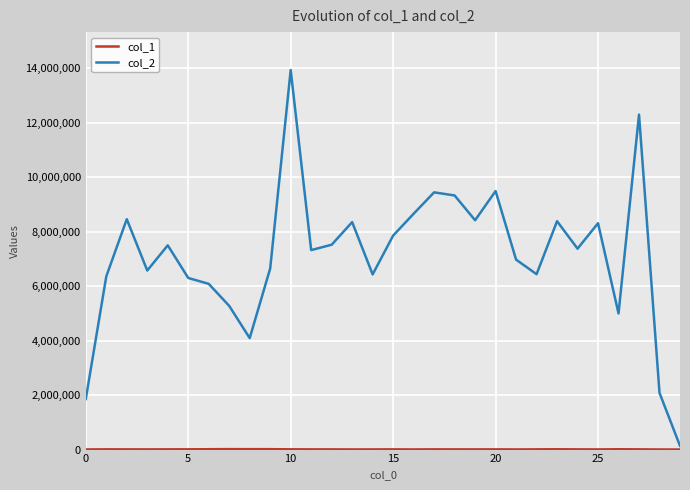

Which series has the largest range (max minus min)?

col_2